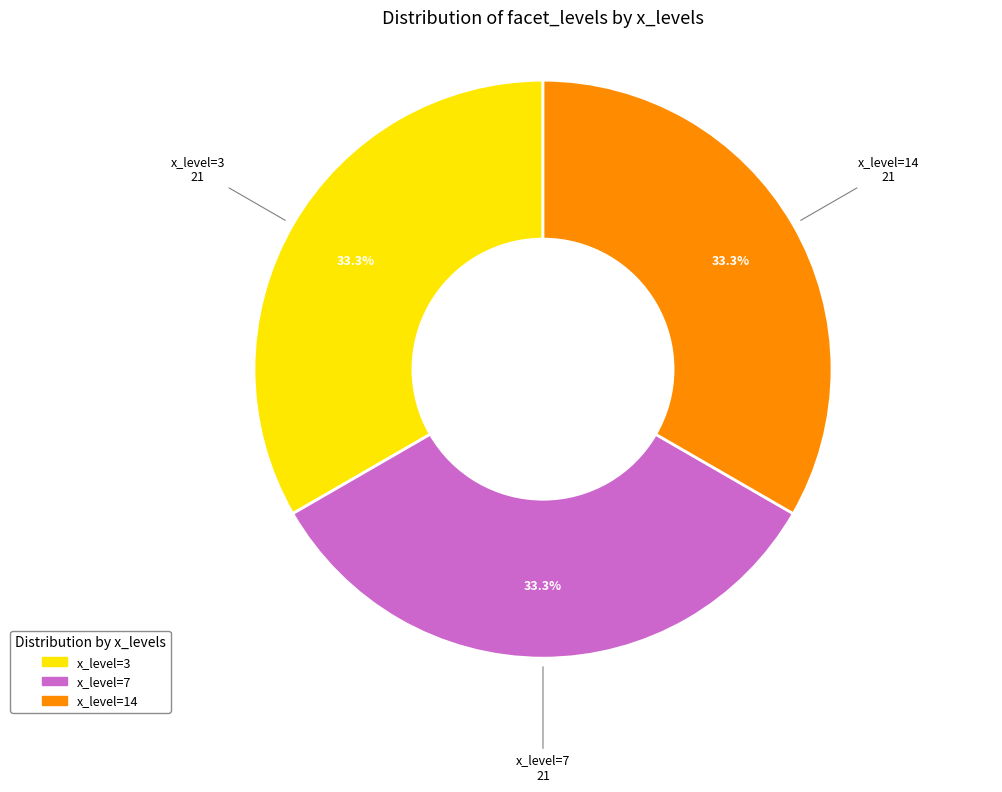

Does any single category account for the majority?

No